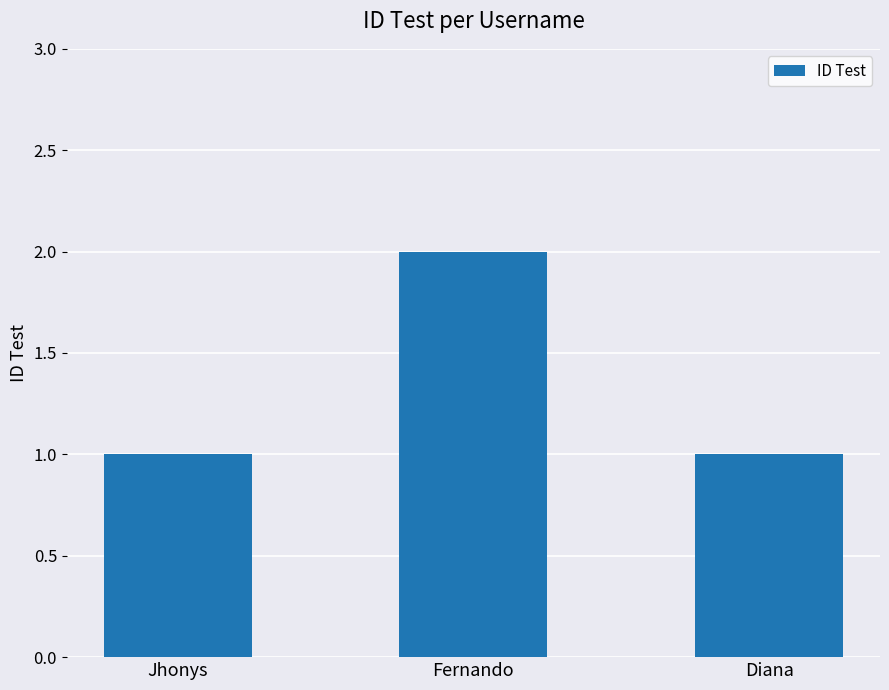

Is it true that the value at Diana is 1?

True